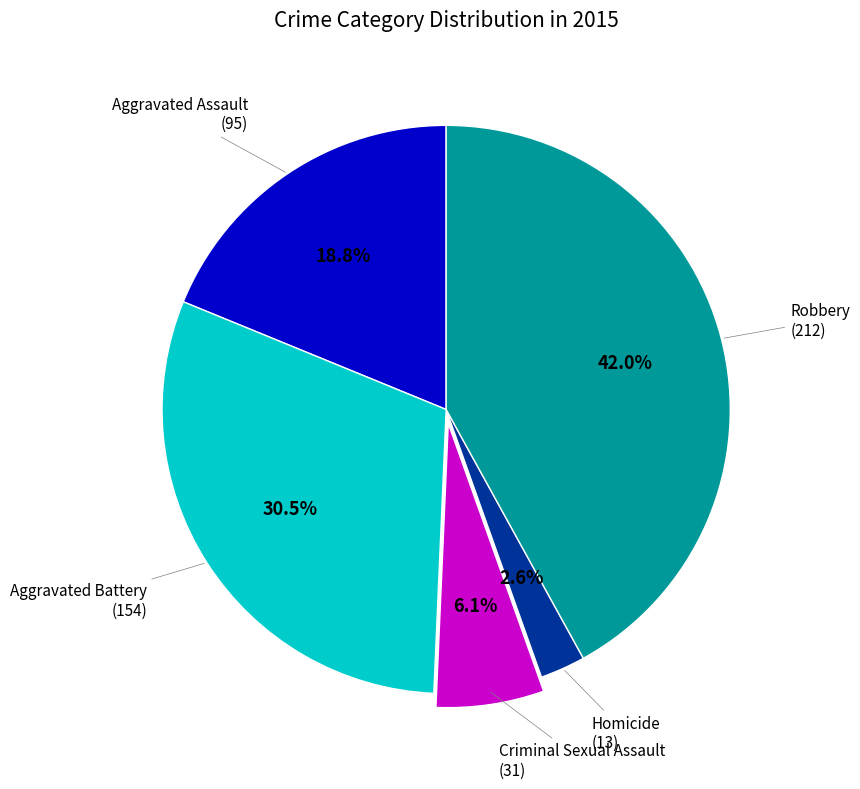

Is the sum of Robbery and Homicide greater than half?

No